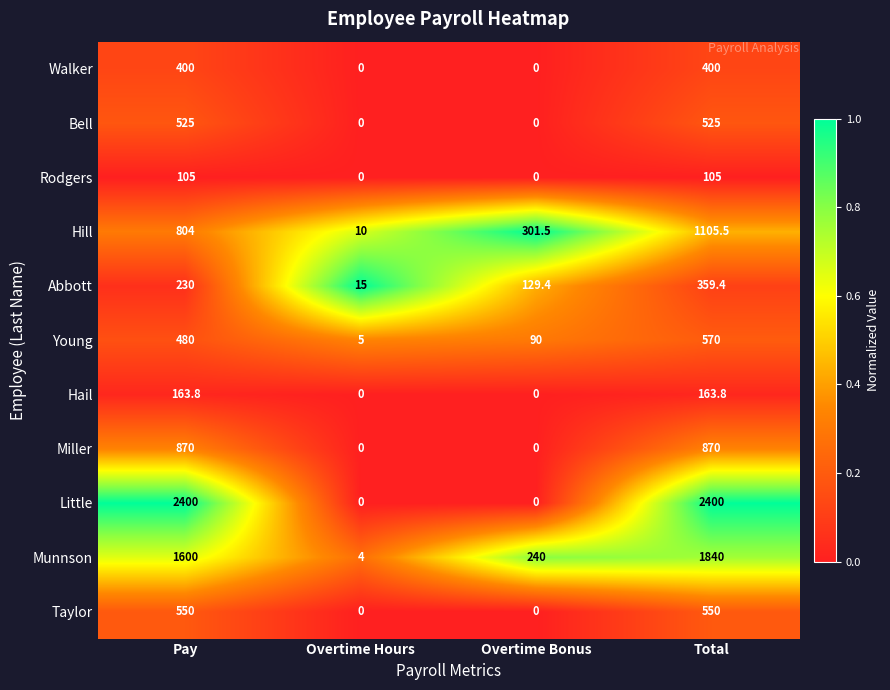

The Abbott series shows 230.0 at Pay. True or false?

True